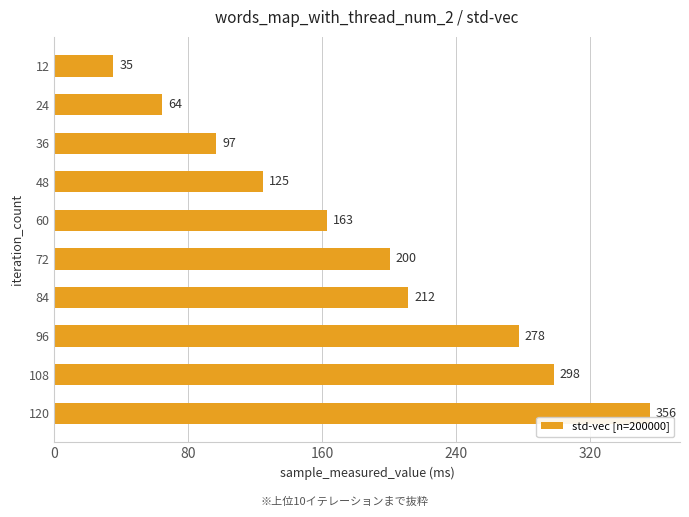

Which has a higher value, 84 or 96?

96